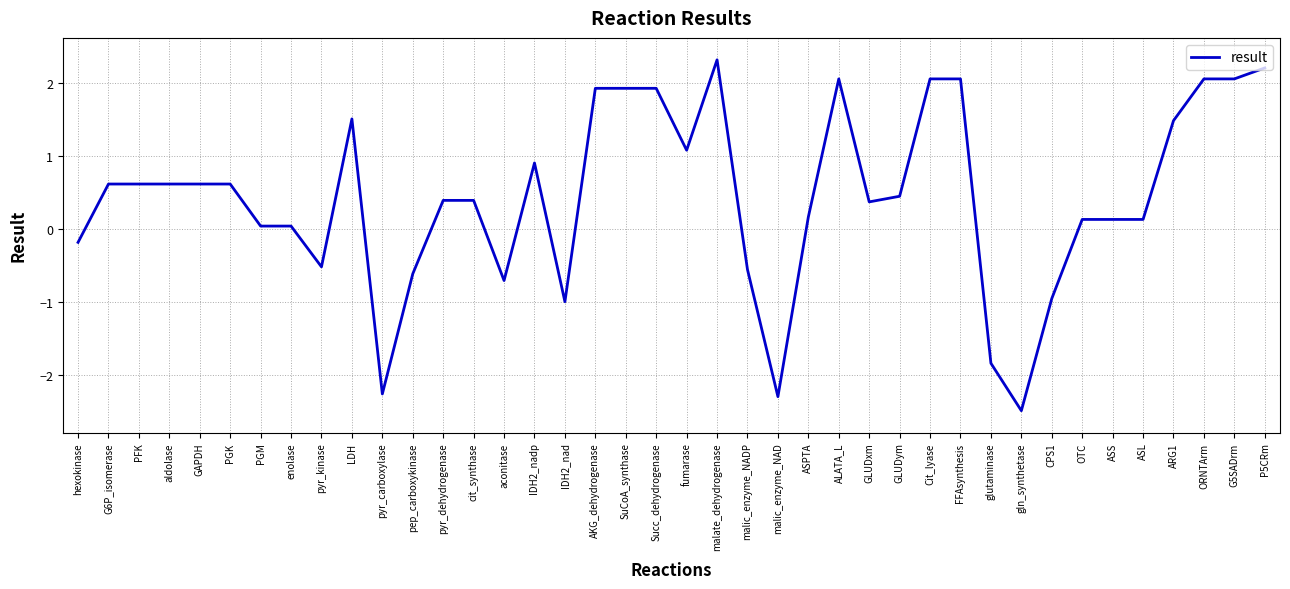

What is the difference between the values at aldolase and OTC?

0.5